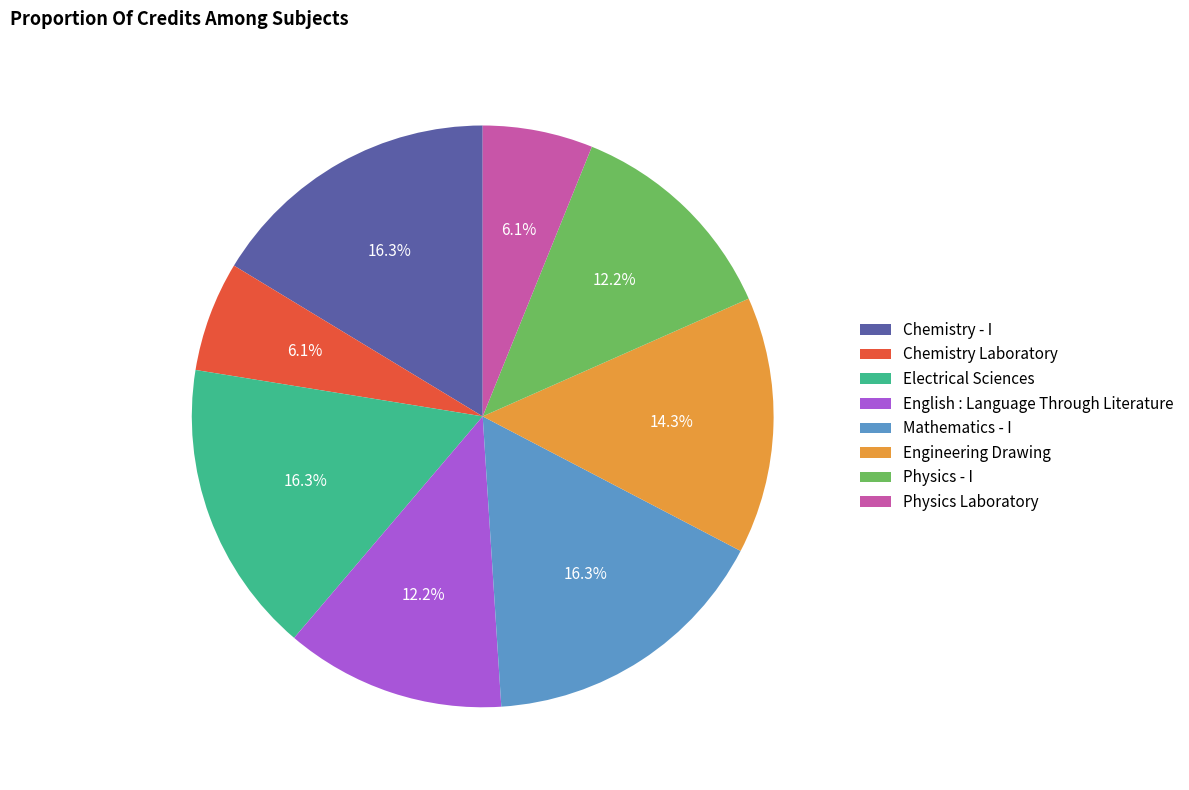

Combined, do Engineering Drawing and Physics Laboratory account for over 50%?

No